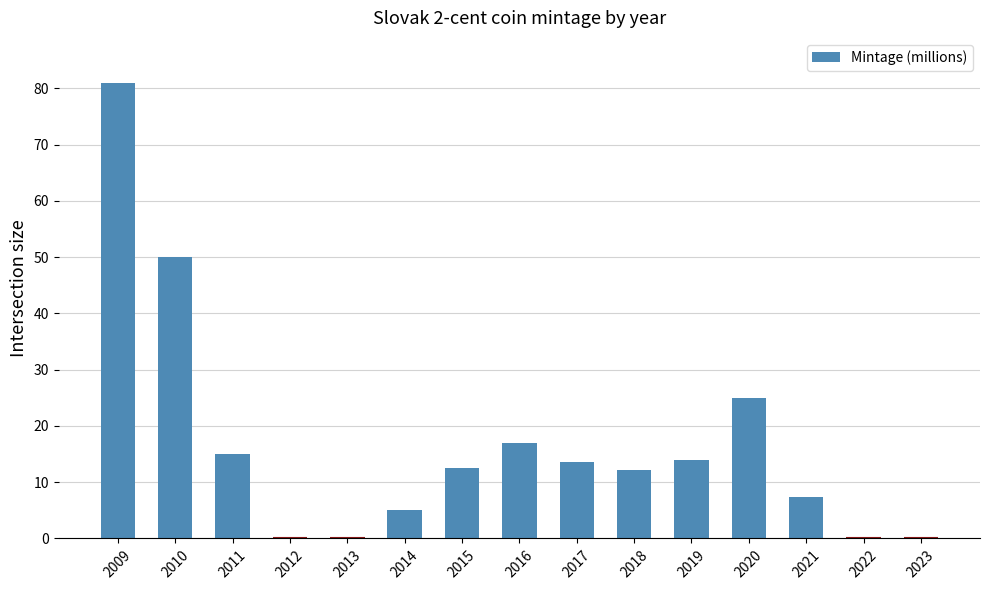

Which category has the highest value across all series?

2009